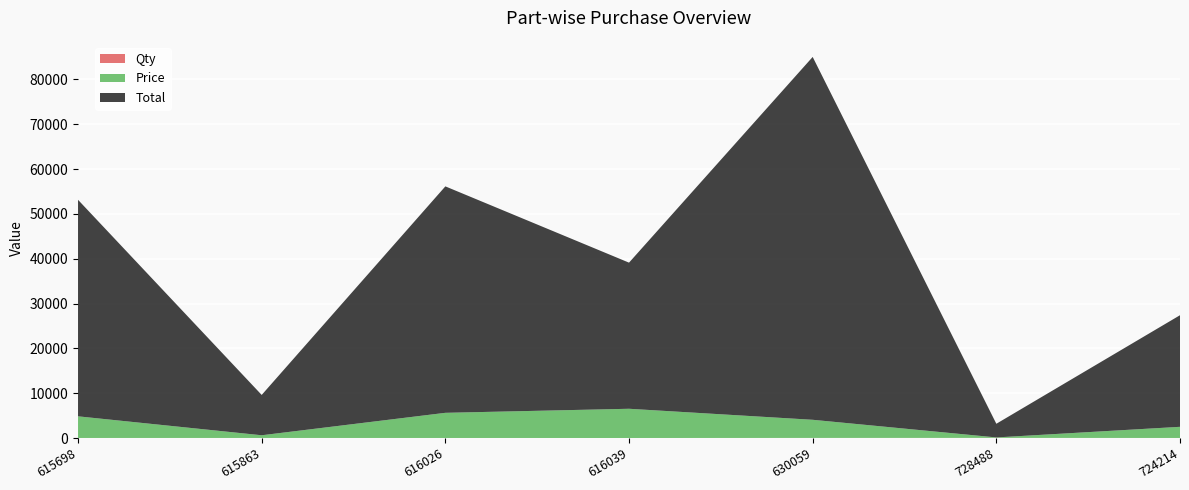

Reading right to left, extract all data points from this chart.

Total: 24900.0	3050.0	80960.0	32605.0	50526.0	9000.0	48310.0
Price: 2490.0	100.0	4048.0	6521.0	5614.0	600.0	4831.0
Qty: 10.0	30.5	20.0	5.0	9.0	15.0	10.0